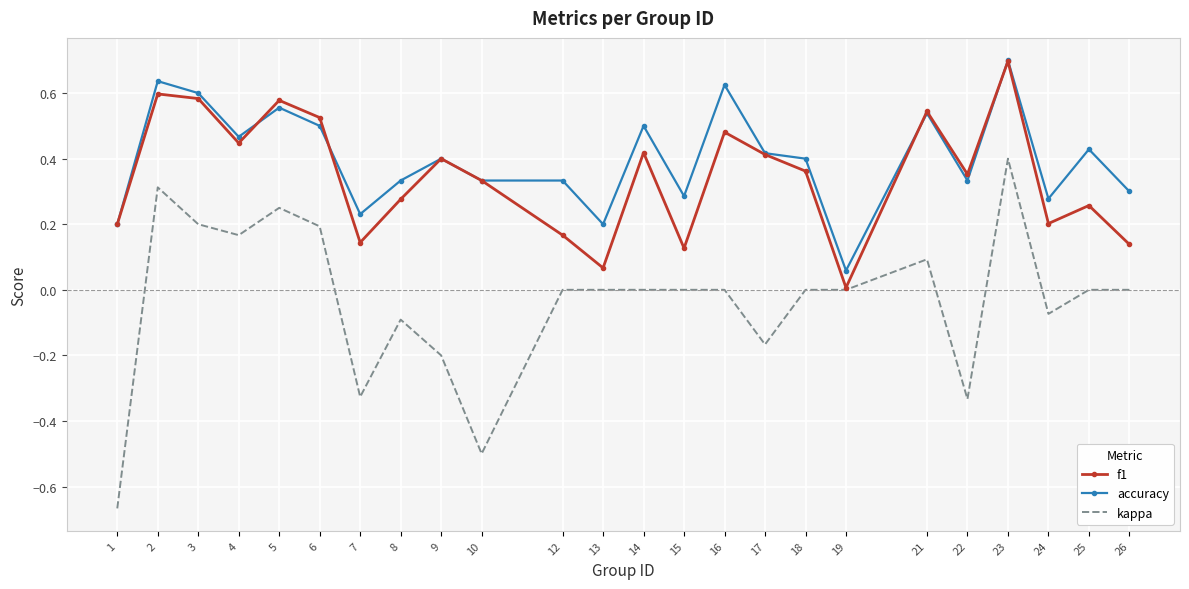

True or false: f1 has more than 0 interior local peaks.

True